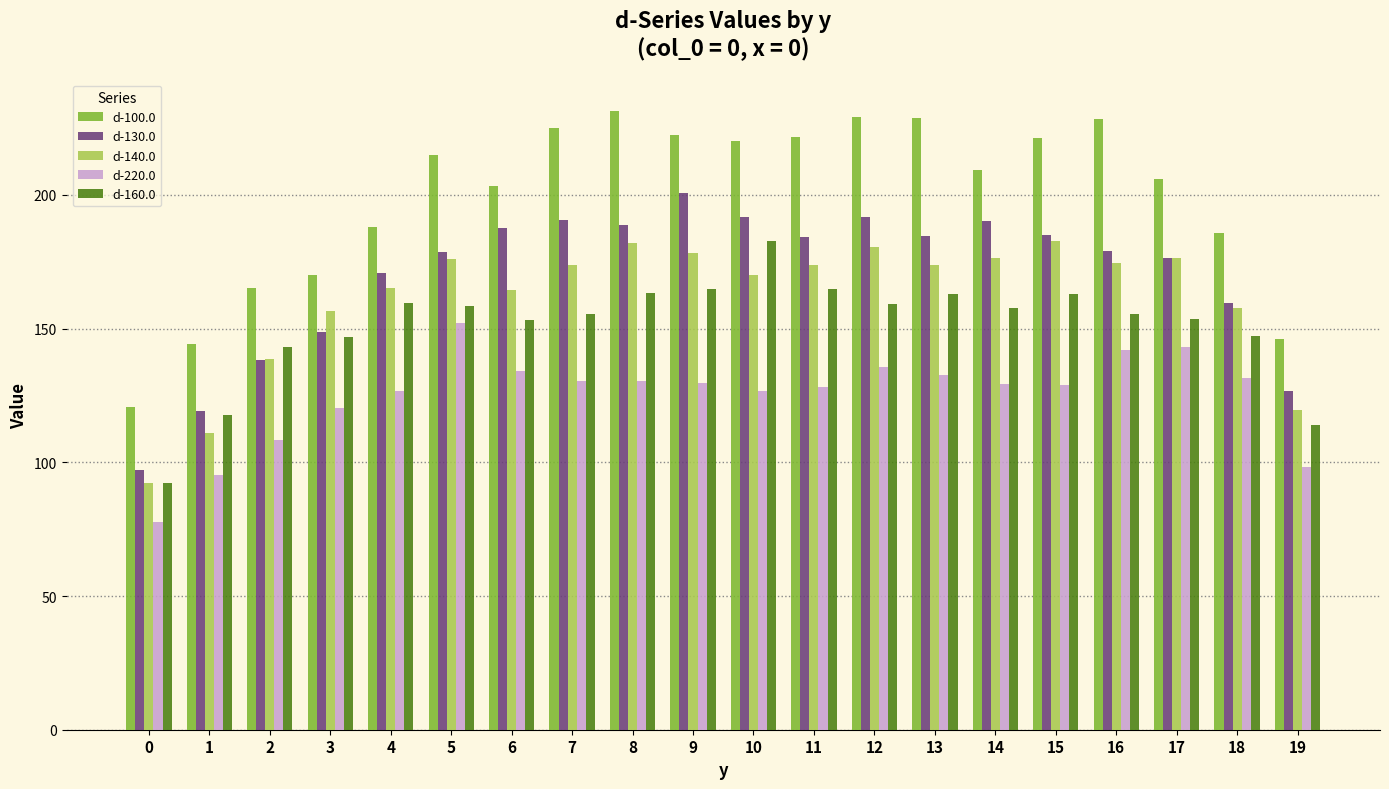

What is the minimum value for d-220.0?

77.7